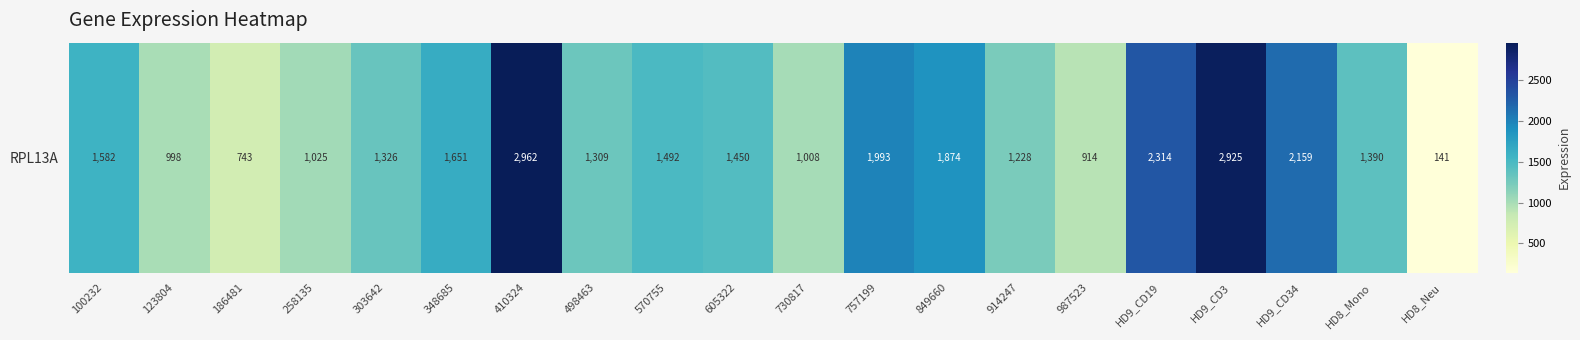

Reading right to left, list all the values displayed in this chart.

HD8_Neu=140.9	HD8_Mono=1390.2	HD9_CD34=2158.9	HD9_CD3=2924.6	HD9_CD19=2313.9	987523=914.3	914247=1227.9	849660=1873.5	757199=1992.9	730817=1008.2	605322=1450.2	570755=1491.8	498463=1308.9	410324=2962.1	348685=1650.7	303642=1326.5	258135=1024.7	186481=742.6	123804=998.3	100232=1581.6